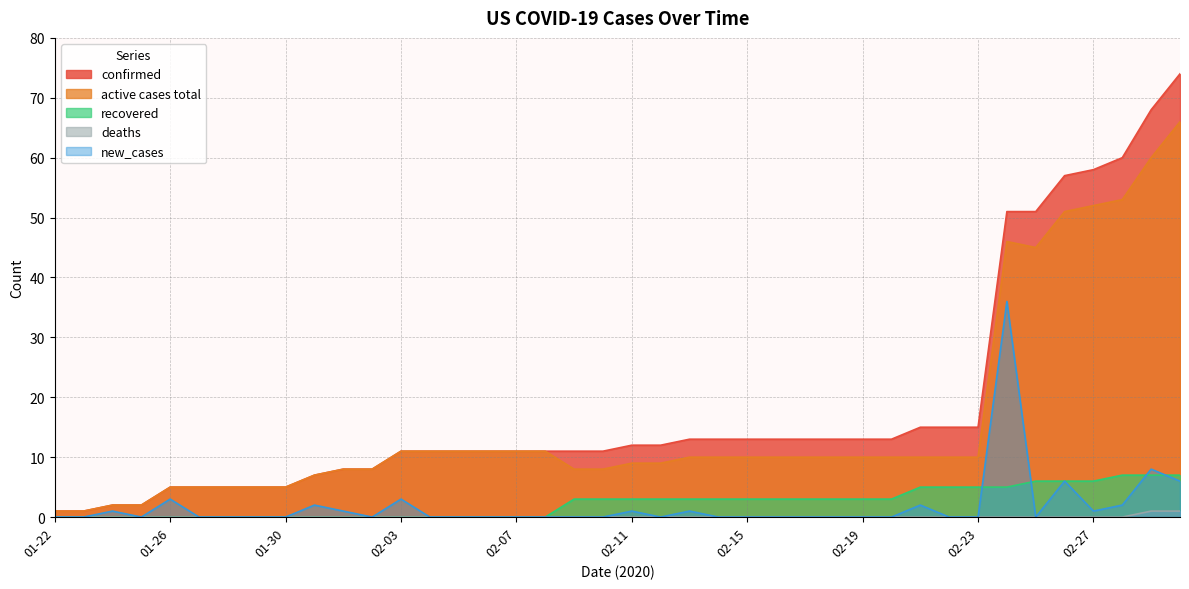

What is the difference between the highest and lowest values at 01-22?

1